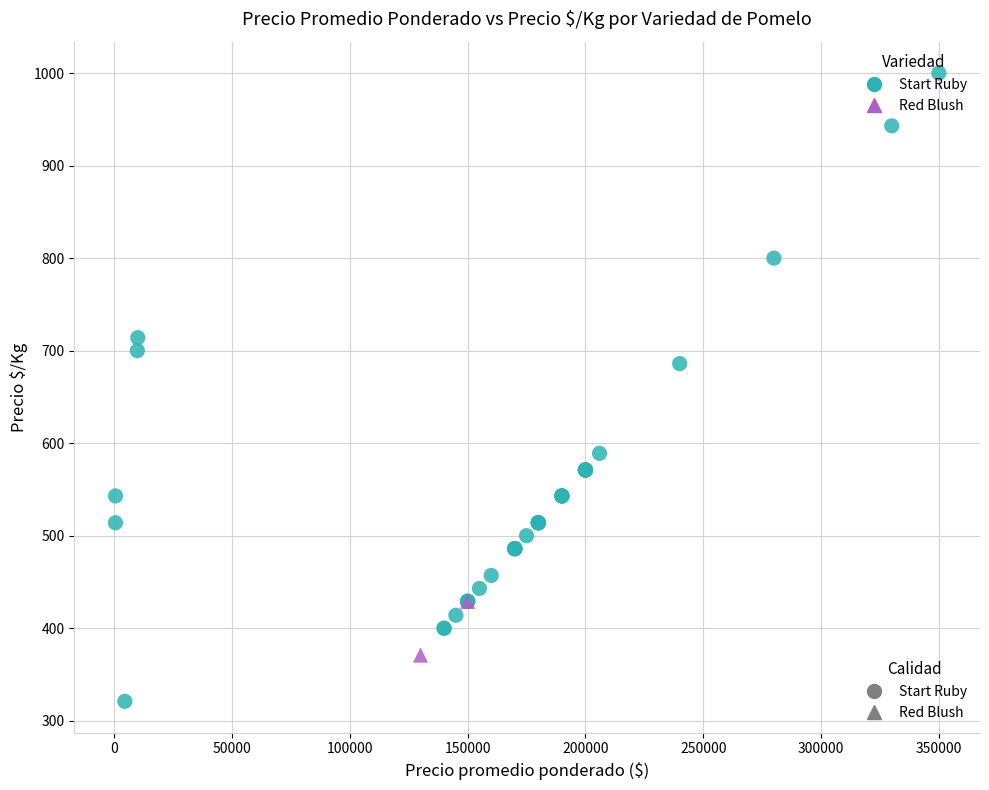

What are all the series names shown in the legend?

Start Ruby, Red Blush